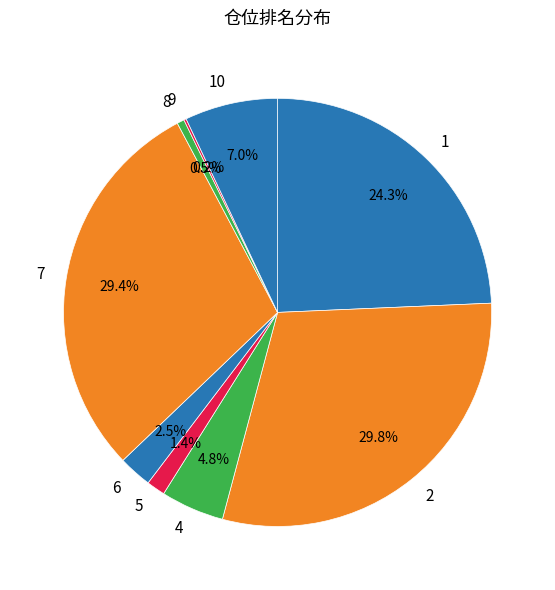

True or false: 10 accounts for 22% of the total.

False